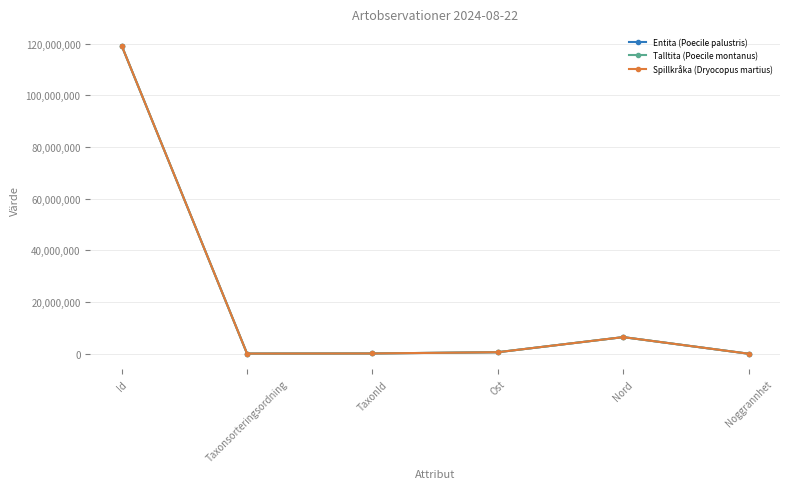

Which series changed the most between Nord and Noggrannhet?

Spillkråka (Dryocopus martius)